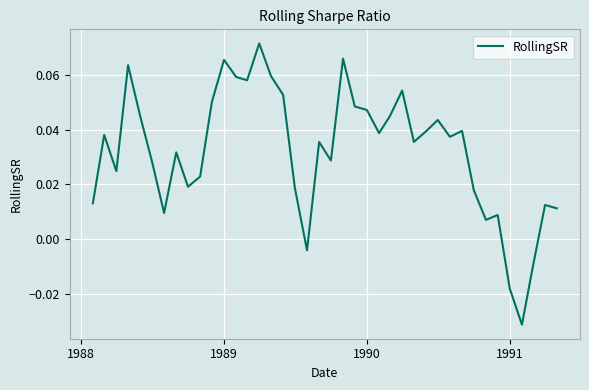

Does the chart have visible grid lines?

Yes